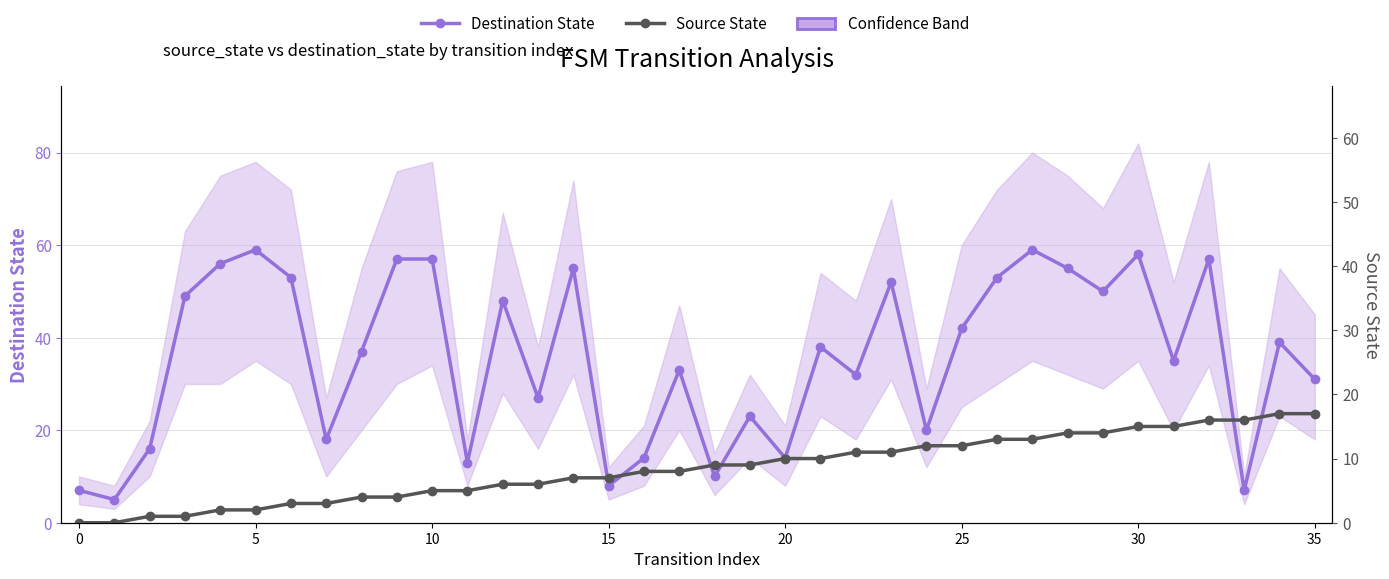

What is the maximum value for Source State?

17